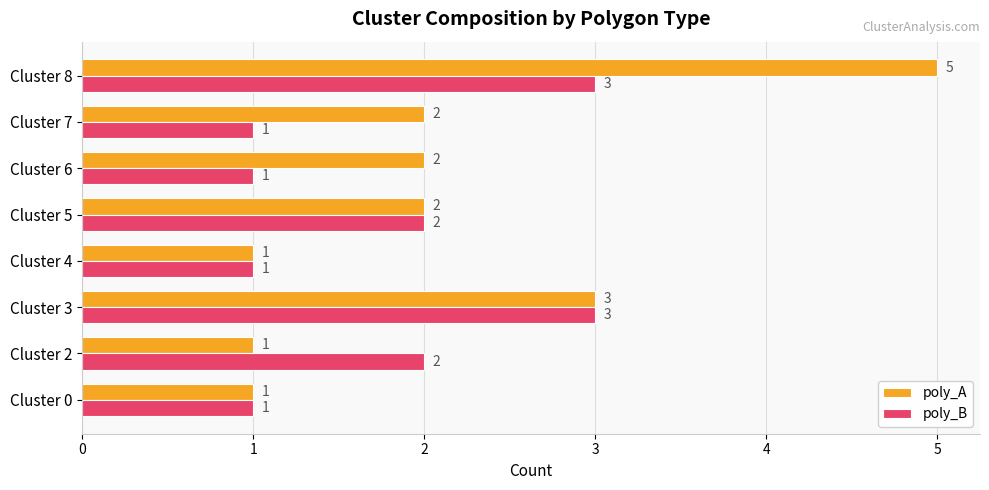

Which series changed the most between Cluster 0 and Cluster 2?

poly_B